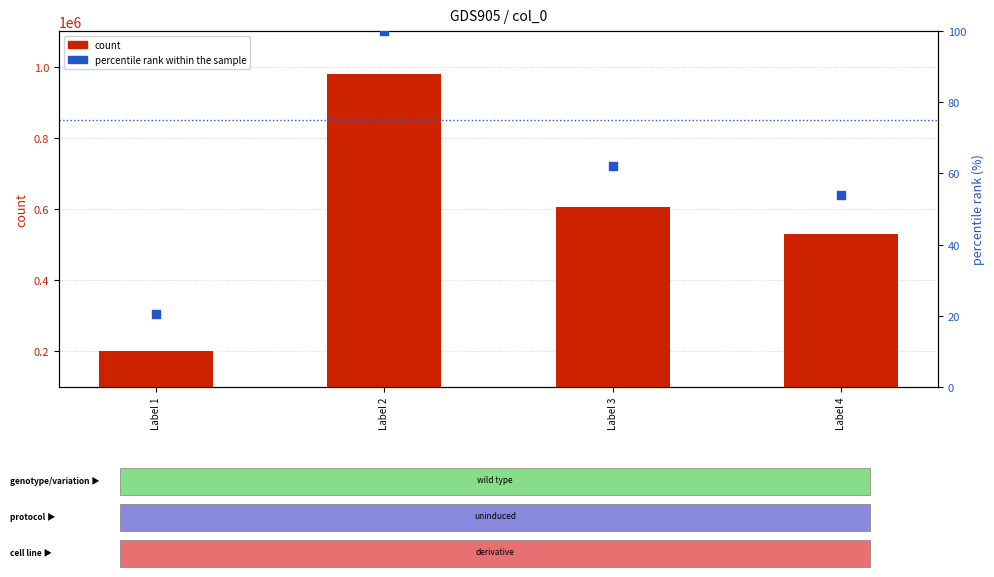

At how many categories does at least one series exceed 209136?

3